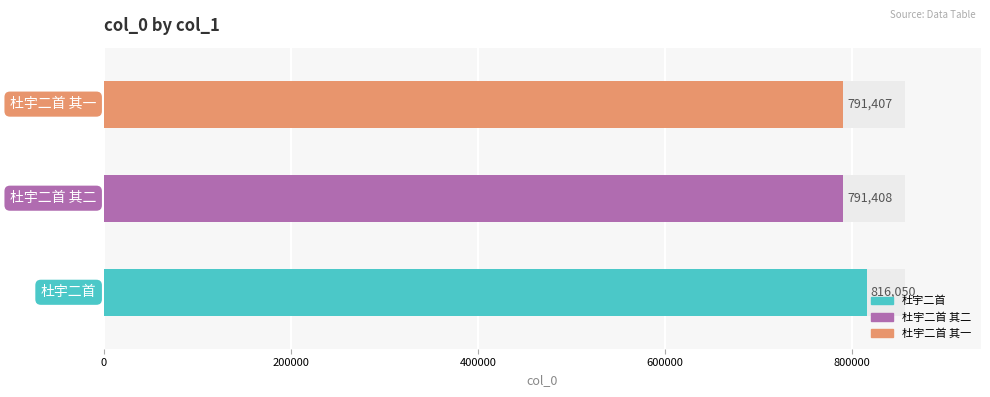

What is the ratio of the value at 杜宇二首 其一 to the value at 杜宇二首?

1.0